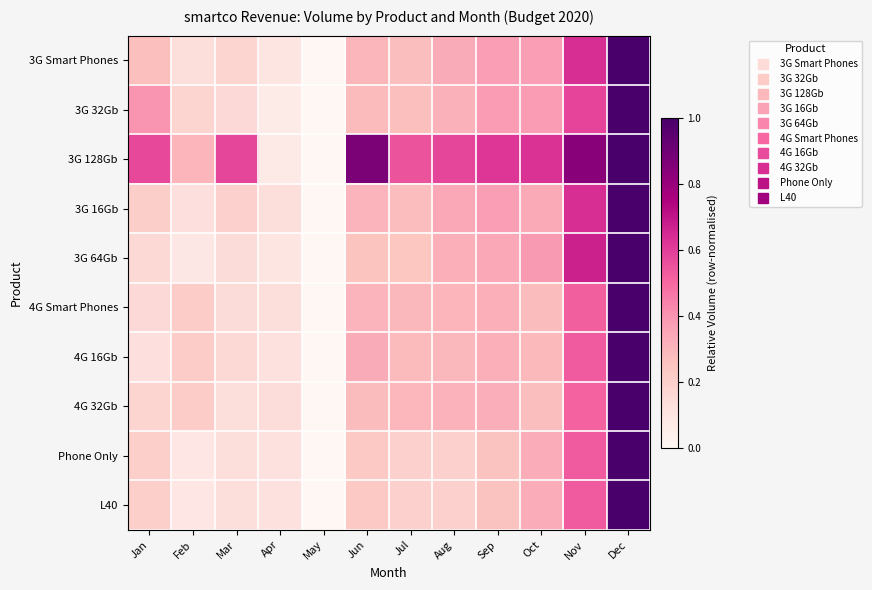

Reading left to right, transcribe all the data shown in this chart.

3G Smart Phones: Jan=0.3	Feb=0.1	Mar=0.2	Apr=0.1	May=0.0	Jun=0.3	Jul=0.3	Aug=0.3	Sep=0.4	Oct=0.4	Nov=0.6	Dec=1.0
3G 32Gb: Jan=0.4	Feb=0.2	Mar=0.2	Apr=0.1	May=0.0	Jun=0.3	Jul=0.3	Aug=0.3	Sep=0.4	Oct=0.4	Nov=0.6	Dec=1.0
3G 128Gb: Jan=0.6	Feb=0.3	Mar=0.6	Apr=0.1	May=0.0	Jun=0.9	Jul=0.5	Aug=0.6	Sep=0.6	Oct=0.6	Nov=0.8	Dec=1.0
3G 16Gb: Jan=0.2	Feb=0.1	Mar=0.2	Apr=0.1	May=0.0	Jun=0.3	Jul=0.3	Aug=0.3	Sep=0.4	Oct=0.3	Nov=0.6	Dec=1.0
3G 64Gb: Jan=0.2	Feb=0.1	Mar=0.1	Apr=0.1	May=0.0	Jun=0.3	Jul=0.2	Aug=0.3	Sep=0.3	Oct=0.4	Nov=0.7	Dec=1.0
4G Smart Phones: Jan=0.2	Feb=0.2	Mar=0.1	Apr=0.1	May=0.0	Jun=0.3	Jul=0.3	Aug=0.3	Sep=0.3	Oct=0.3	Nov=0.5	Dec=1.0
4G 16Gb: Jan=0.1	Feb=0.2	Mar=0.2	Apr=0.1	May=0.0	Jun=0.3	Jul=0.3	Aug=0.3	Sep=0.3	Oct=0.3	Nov=0.5	Dec=1.0
4G 32Gb: Jan=0.2	Feb=0.2	Mar=0.1	Apr=0.1	May=0.0	Jun=0.3	Jul=0.3	Aug=0.3	Sep=0.3	Oct=0.3	Nov=0.5	Dec=1.0
Phone Only: Jan=0.2	Feb=0.1	Mar=0.1	Apr=0.1	May=0.0	Jun=0.2	Jul=0.2	Aug=0.2	Sep=0.3	Oct=0.3	Nov=0.5	Dec=1.0
L40: Jan=0.2	Feb=0.1	Mar=0.1	Apr=0.1	May=0.0	Jun=0.2	Jul=0.2	Aug=0.2	Sep=0.3	Oct=0.3	Nov=0.5	Dec=1.0